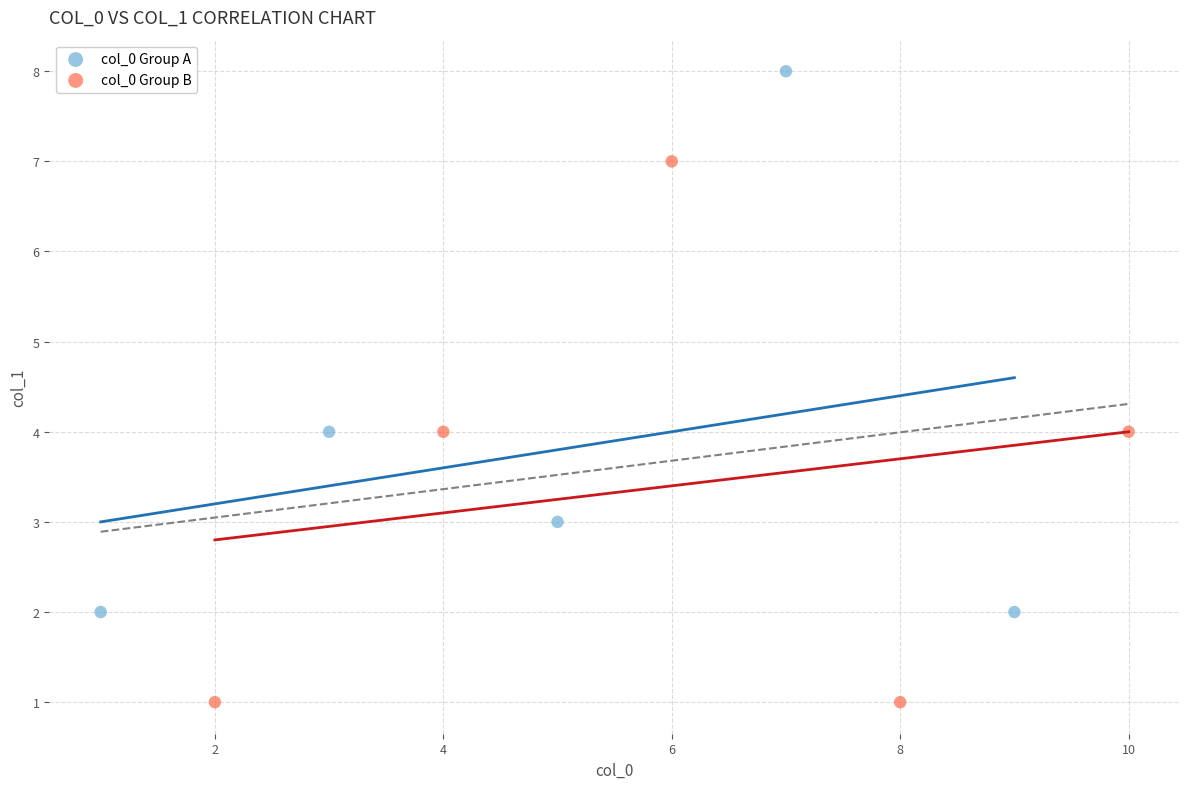

Which series reaches the maximum Y coordinate?

col_0 Group A